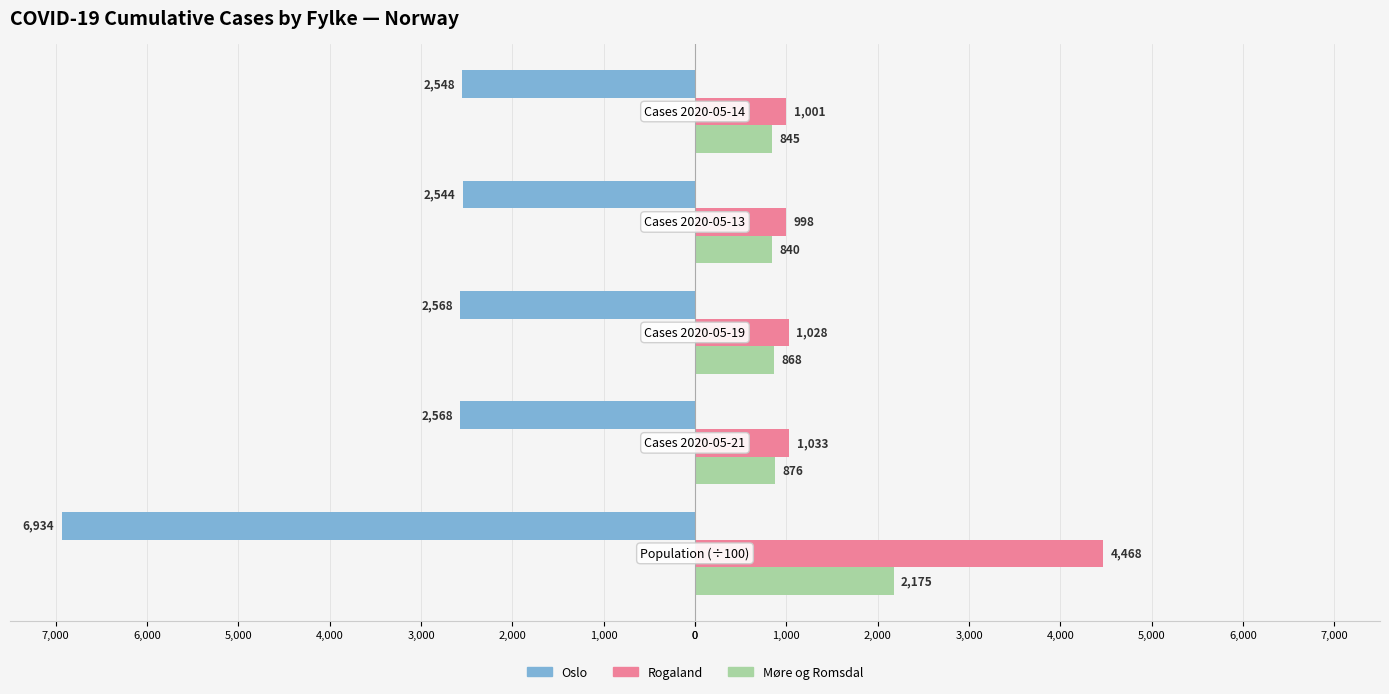

What are all the series names shown in the legend?

Oslo, Rogaland, Møre og Romsdal